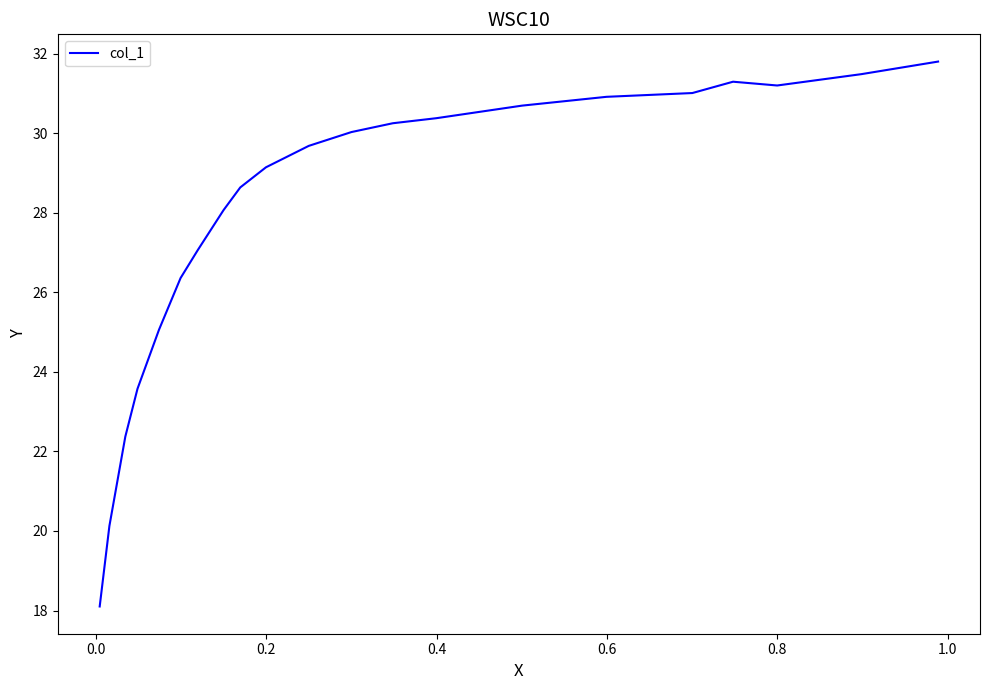

What is the average value?

28.0